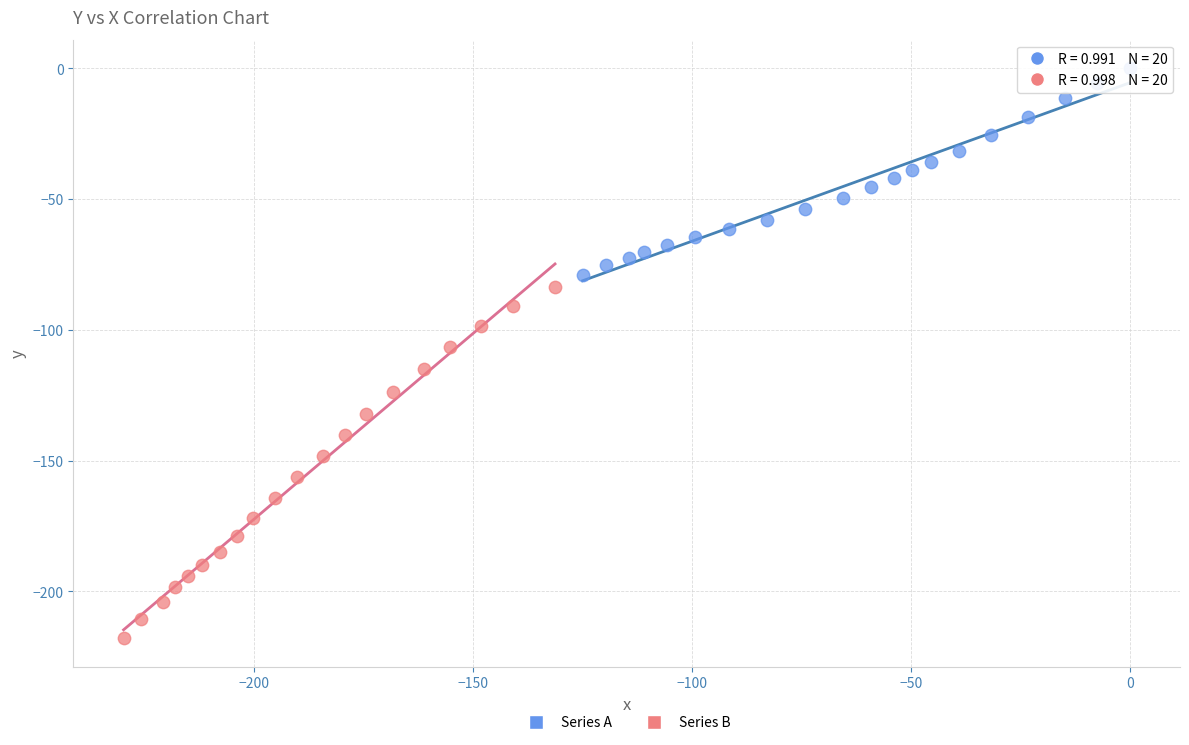

What are all the series names shown in the legend?

Series A, Series B